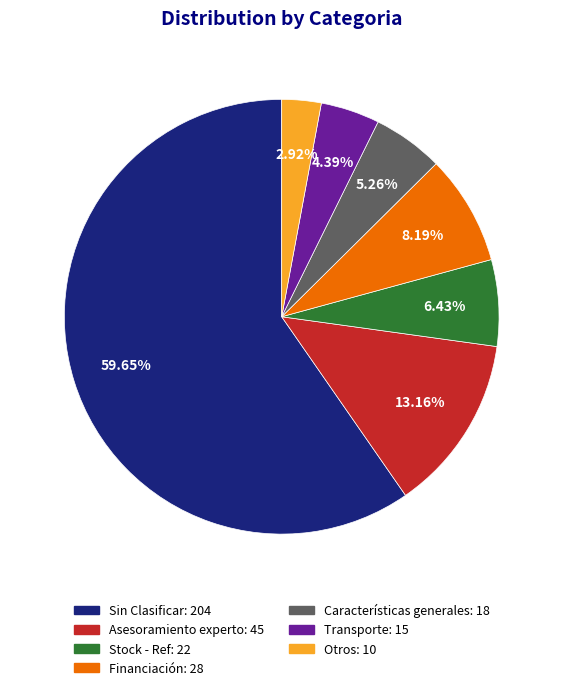

Approximately how many times larger is the value at Sin Clasificar compared to Transporte?

13.6